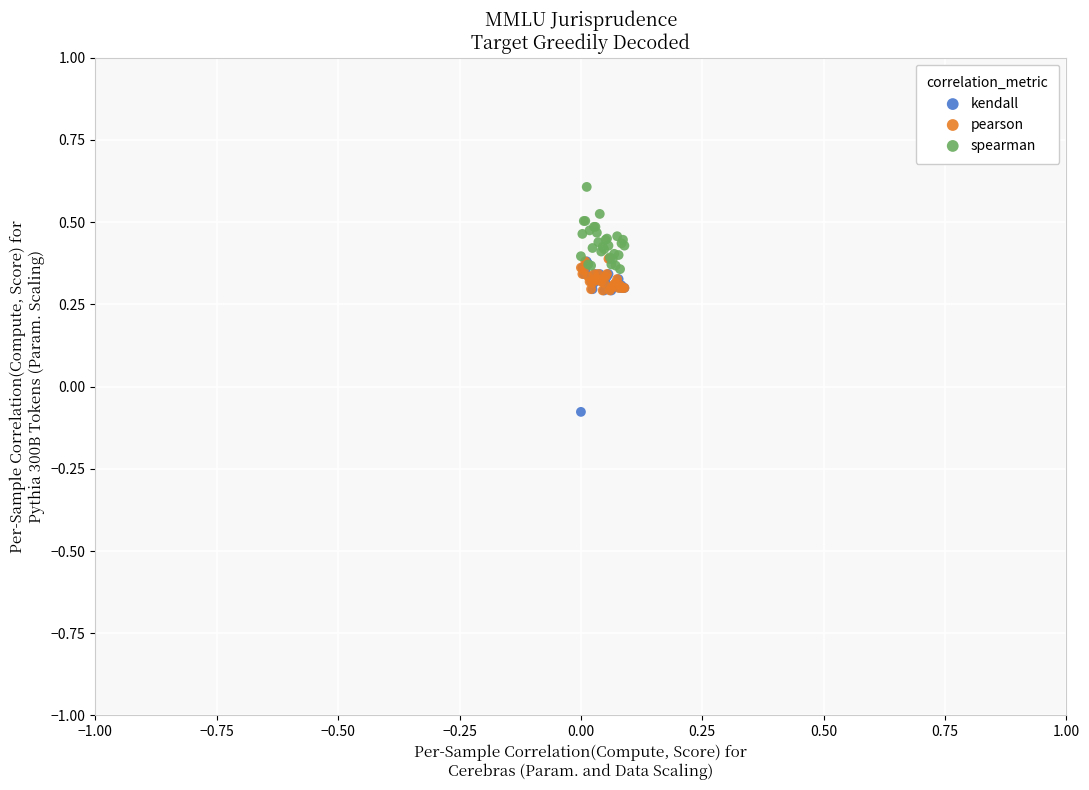

Which series has the widest spread of Y values?

kendall